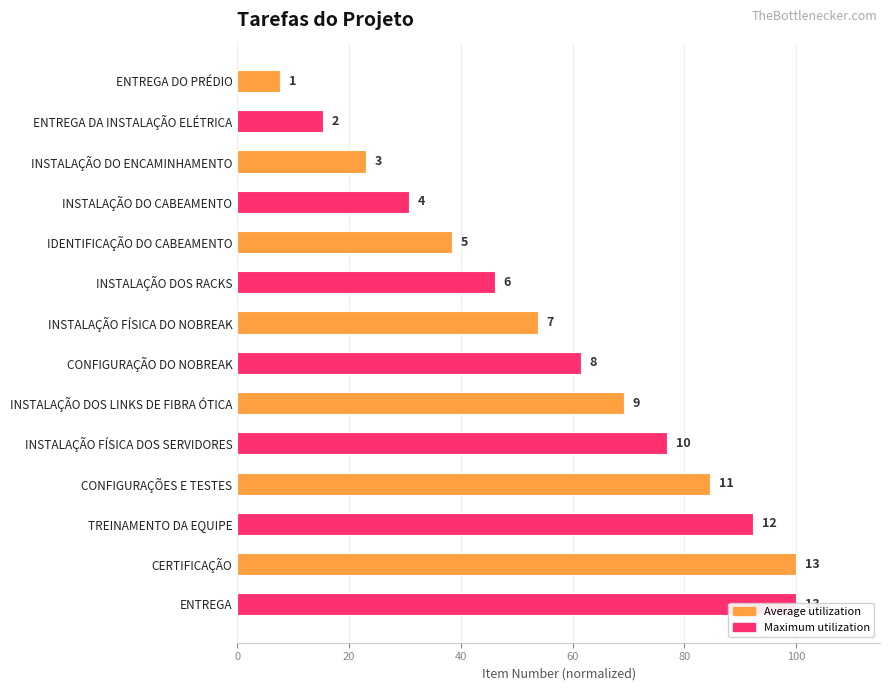

Between CONFIGURAÇÕES E TESTES and INSTALAÇÃO DO CABEAMENTO, which is larger?

CONFIGURAÇÕES E TESTES